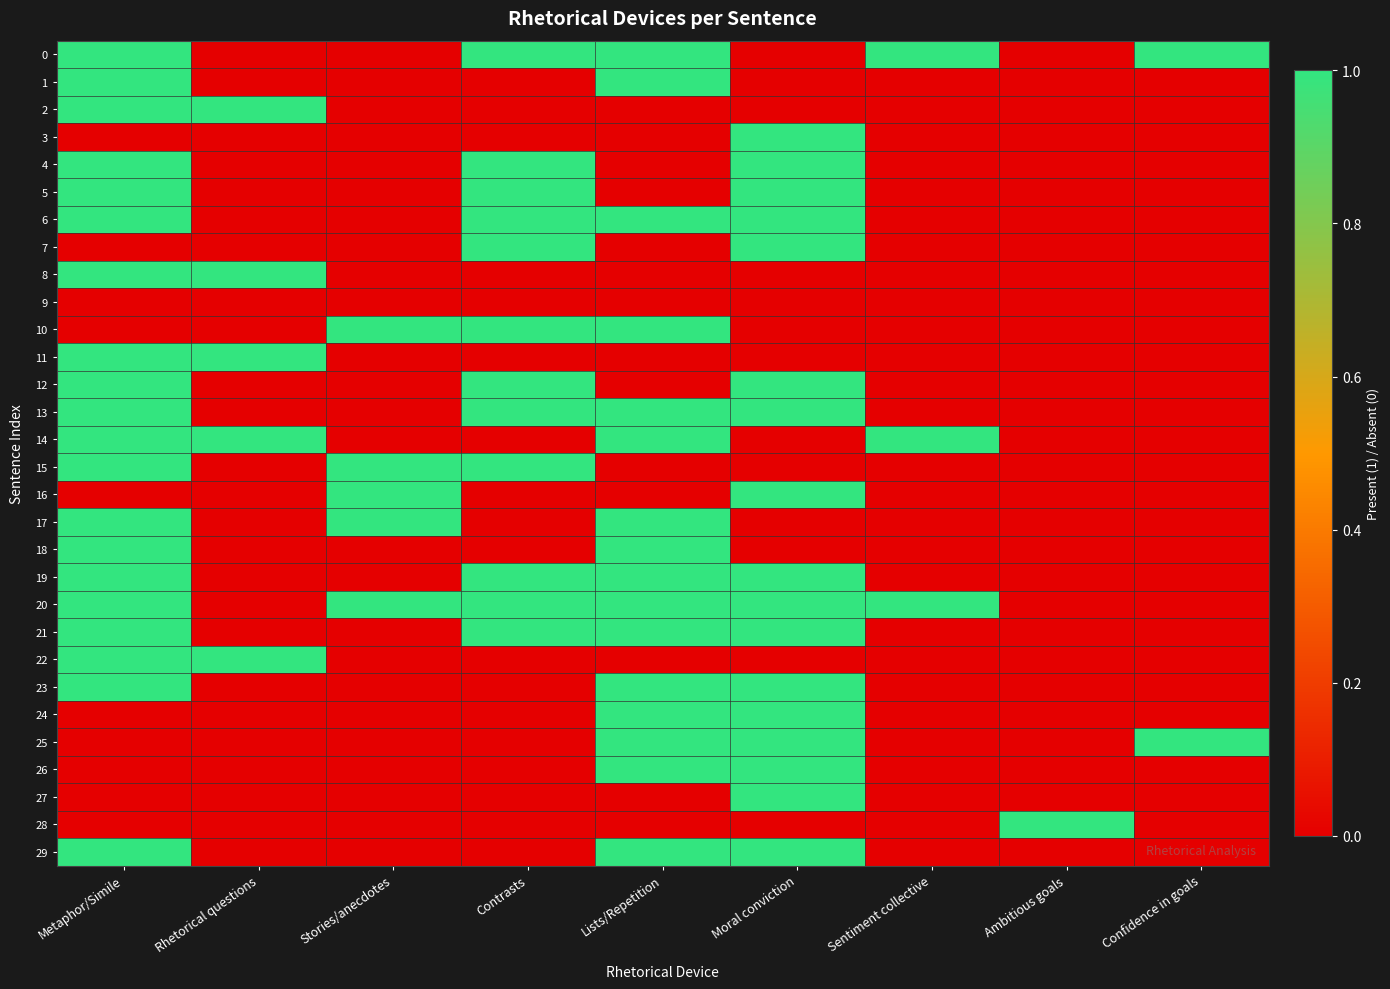

What is the greatest value displayed?

1